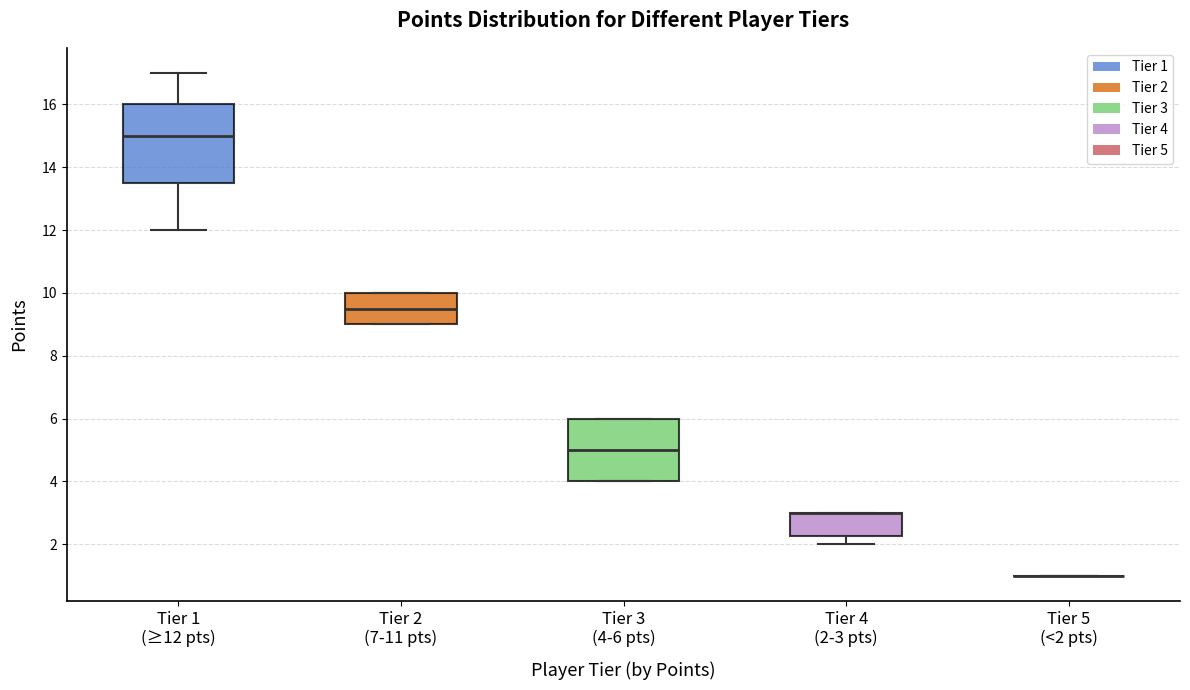

Reading left to right, read every box against the y-axis: the position of its median line, the range the box covers, and the ends of its whiskers. The values are not printed on the chart, so give them approximately, as read against the axis.

Tier 1 (≥12 pts): median 15.0, box 13.6 to 16.0, whiskers 12.0 to 17.0
Tier 2 (7-11 pts): median 9.6, box 9.0 to 10.0, whiskers 9.0 to 10.0
Tier 3 (4-6 pts): median 5.0, box 4.0 to 6.0, whiskers 4.0 to 6.0
Tier 4 (2-3 pts): median 3.0 (drawn on the box's upper edge), box 2.2 to 3.0, whiskers 2.0 to 3.0
Tier 5 (<2 pts): box collapsed to a line at 1.0, whiskers 1.0 to 1.0